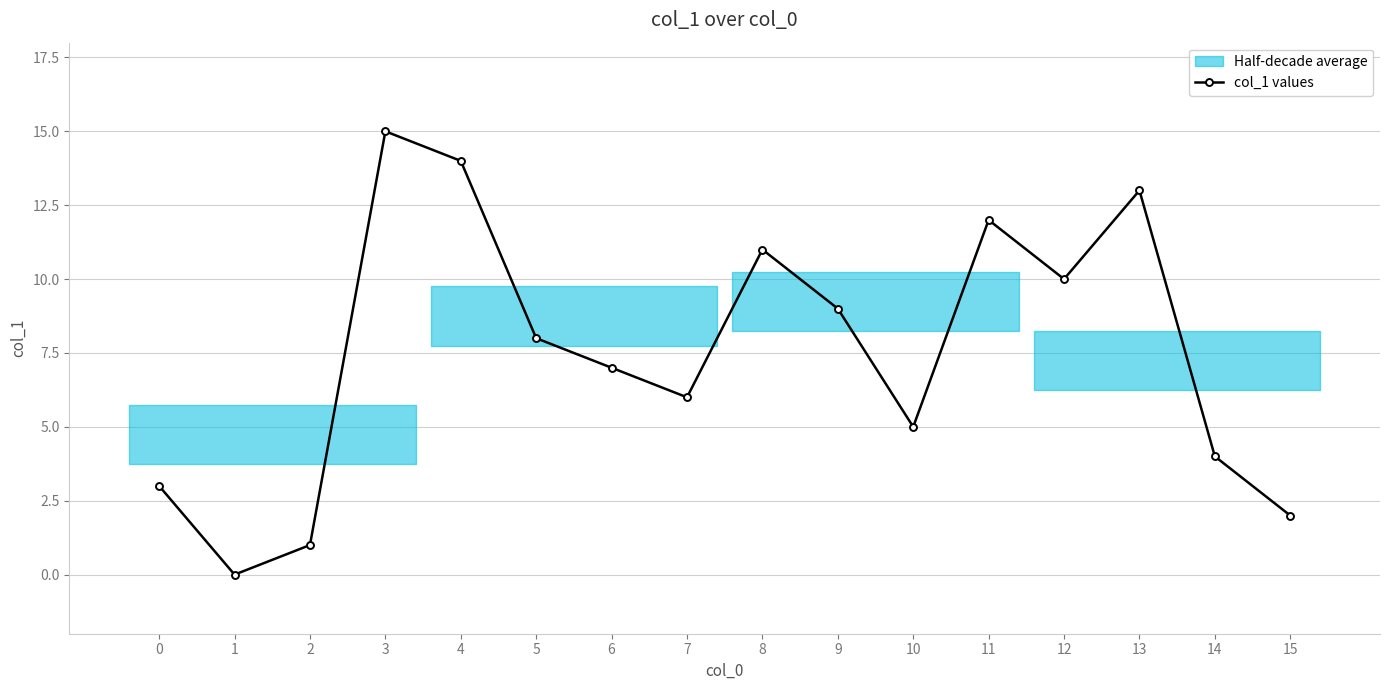

What is the value of the 12th point from the left?

12